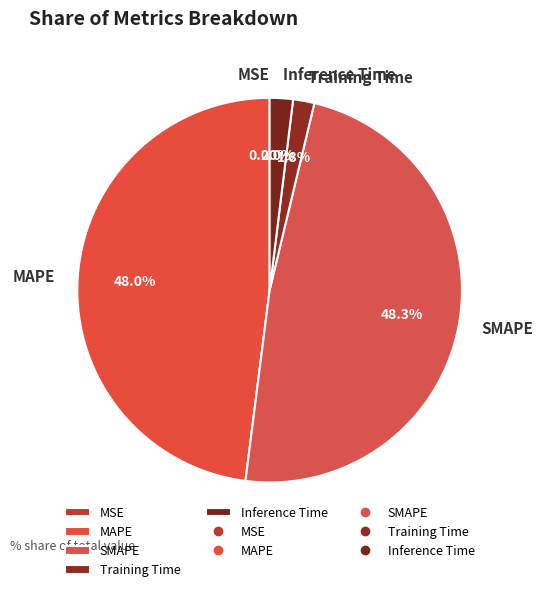

Between MAPE and Training Time, which is larger?

MAPE